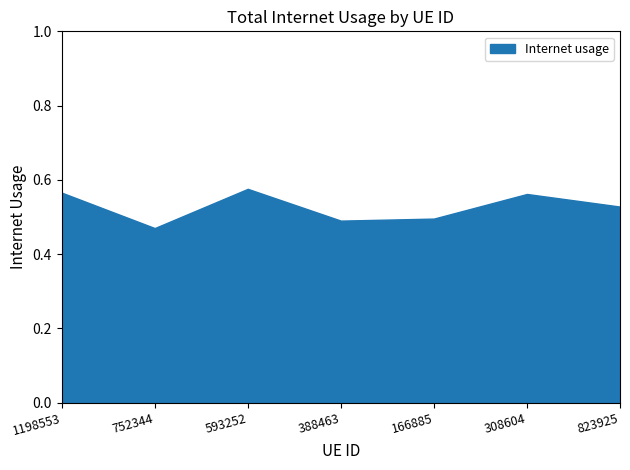

What is the sum of all values?

3.7